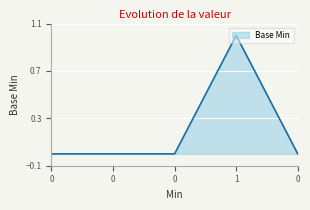

List the labels in order of value, smallest first.

0, 0, 0, 0, 1